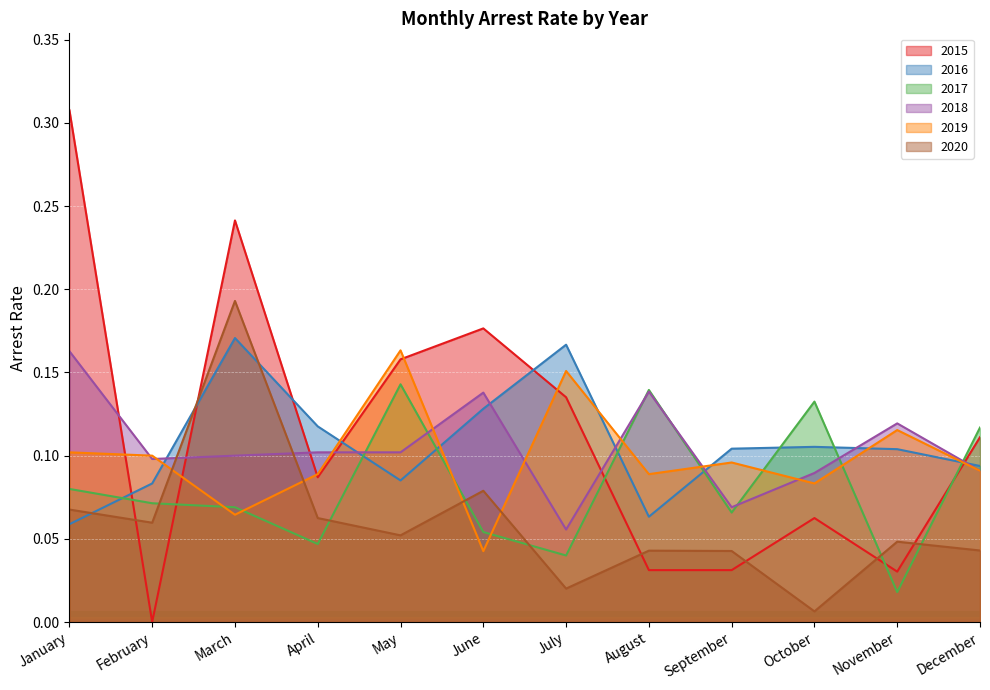

Reading right to left, transcribe all the data shown in this chart.

arrest_rate_2015: 0.1	0.0	0.1	0.0	0.0	0.1	0.2	0.2	0.1	0.2	0.0	0.3
arrest_rate_2016: 0.1	0.1	0.1	0.1	0.1	0.2	0.1	0.1	0.1	0.2	0.1	0.1
arrest_rate_2017: 0.1	0.0	0.1	0.1	0.1	0.0	0.1	0.1	0.0	0.1	0.1	0.1
arrest_rate_2018: 0.1	0.1	0.1	0.1	0.1	0.1	0.1	0.1	0.1	0.1	0.1	0.2
arrest_rate_2019: 0.1	0.1	0.1	0.1	0.1	0.2	0.0	0.2	0.1	0.1	0.1	0.1
arrest_rate_2020: 0.0	0.0	0.0	0.0	0.0	0.0	0.1	0.1	0.1	0.2	0.1	0.1